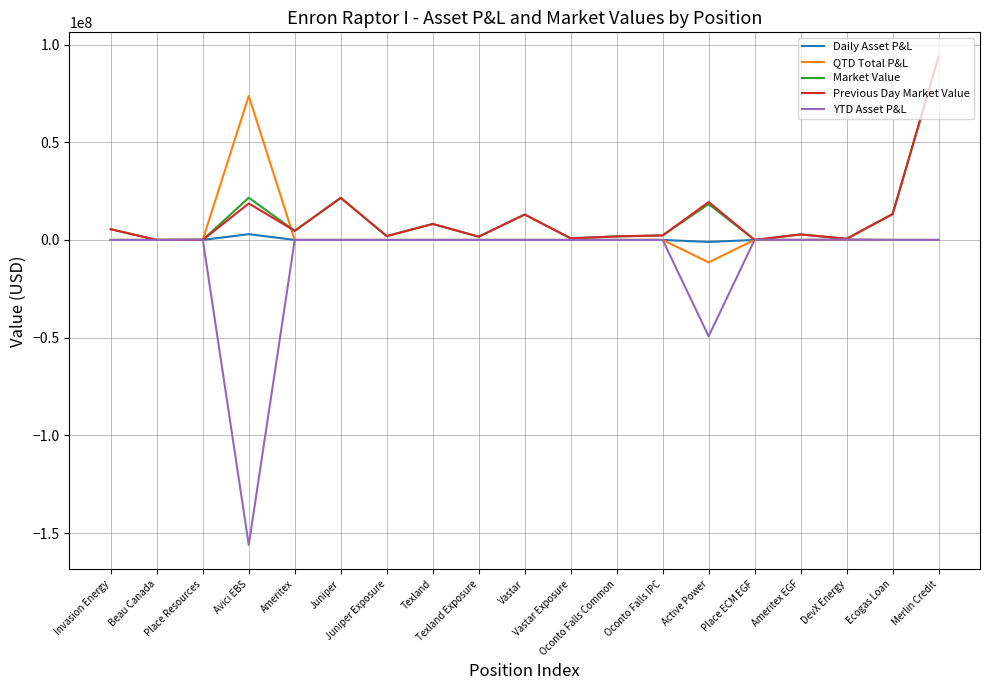

What is the maximum value for QTD Total P&L?

73669576.8